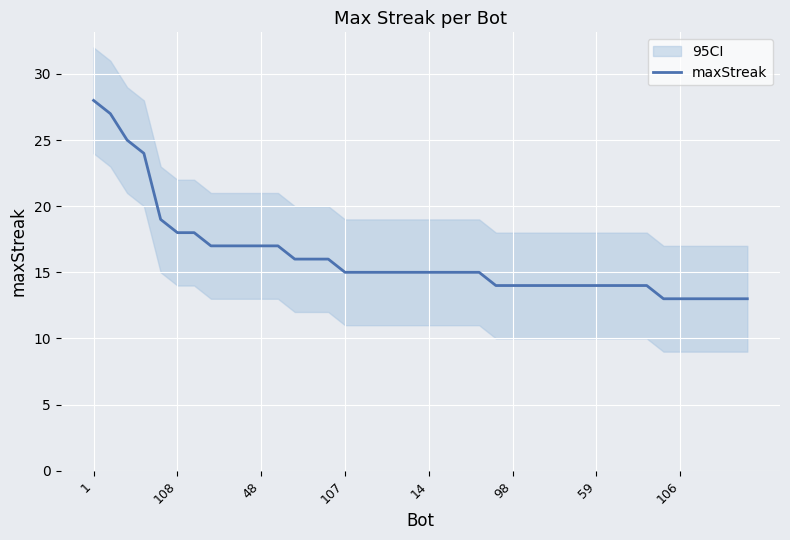

Which category has the lowest value across all series?

34